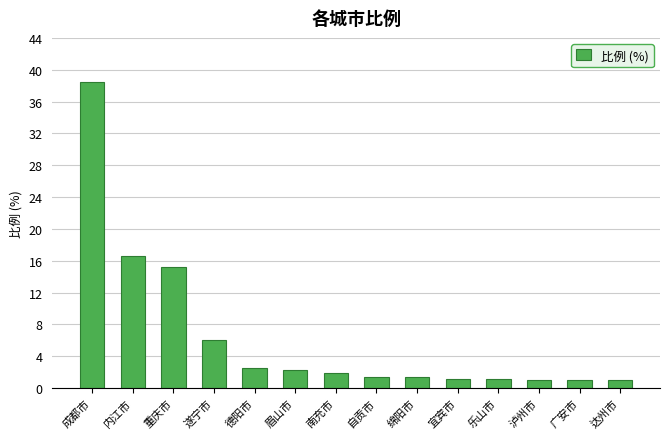

What is the smallest value displayed?

1.0